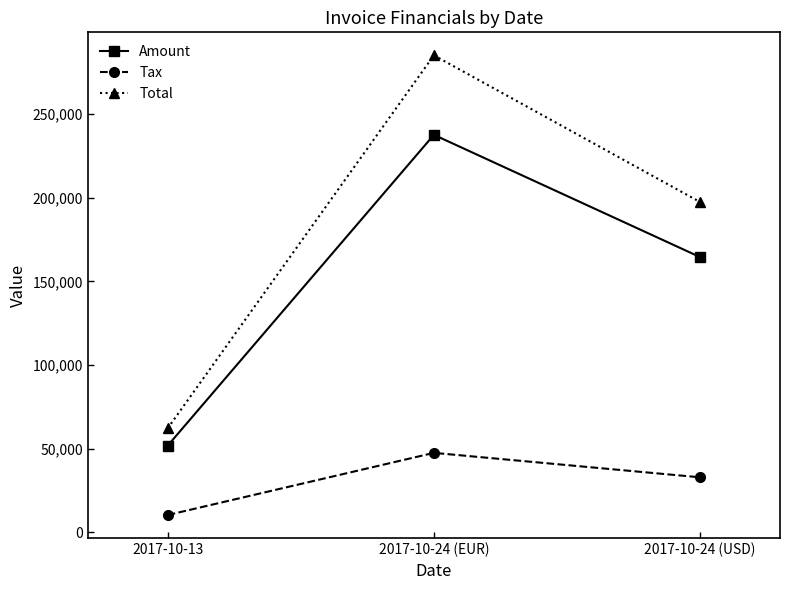

What is the spread (max minus min) of values at 2017-10-13?

51815.0